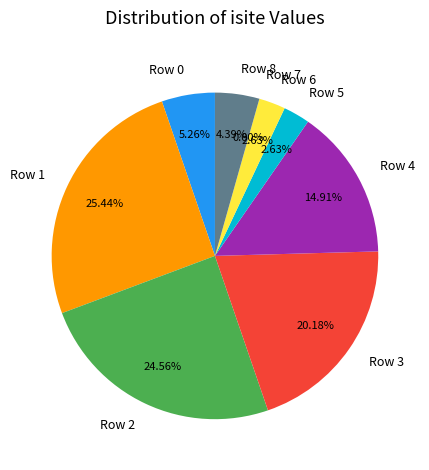

Combined, do Row 3 and Row 0 account for over 50%?

No